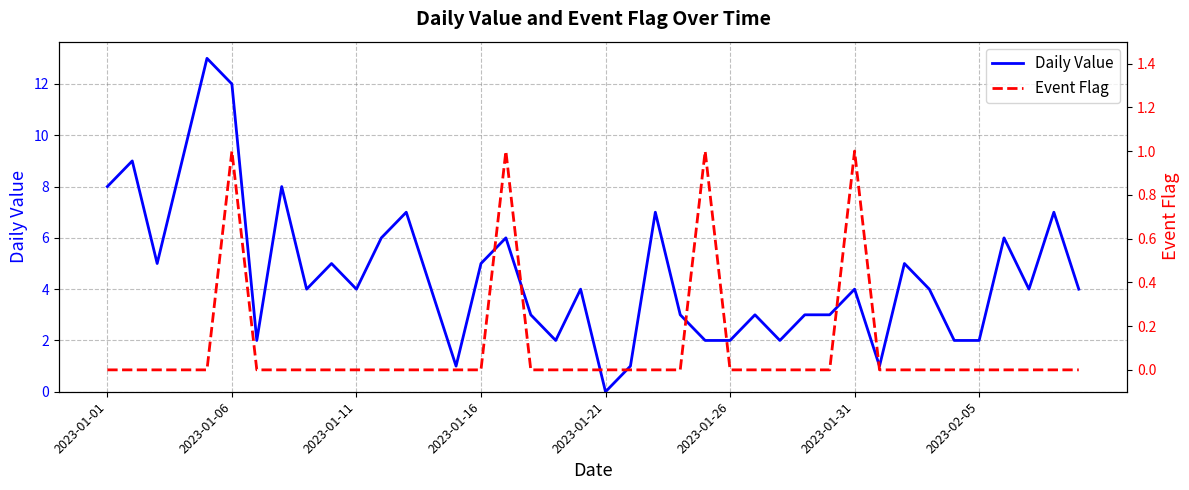

Is it true that Daily Value equals 7 at 2023-01-31?

False